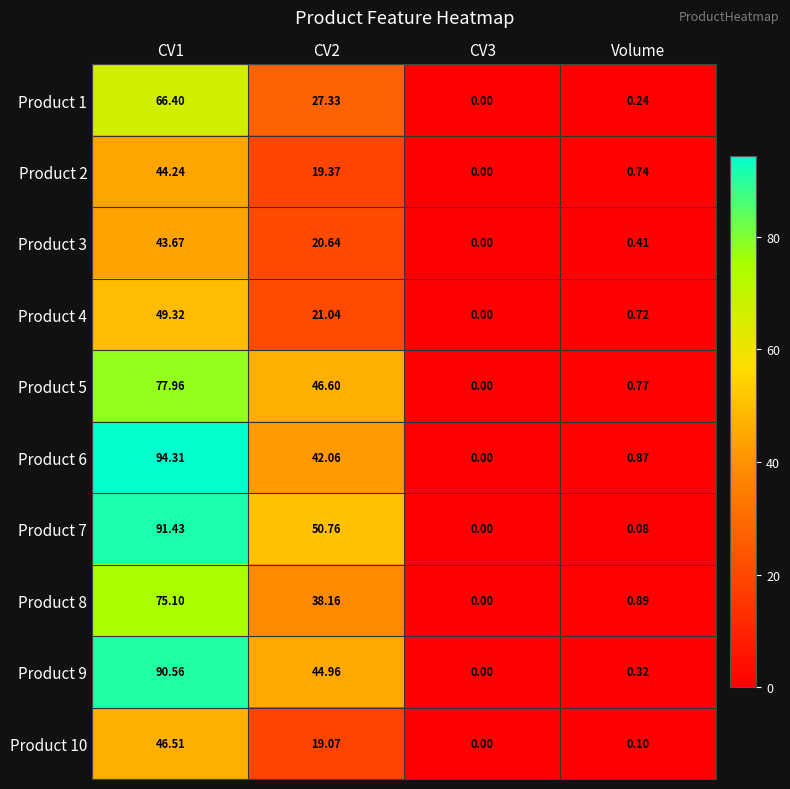

Is the value of Product 7 at CV2 greater than the value of Product 1 at CV3?

Yes